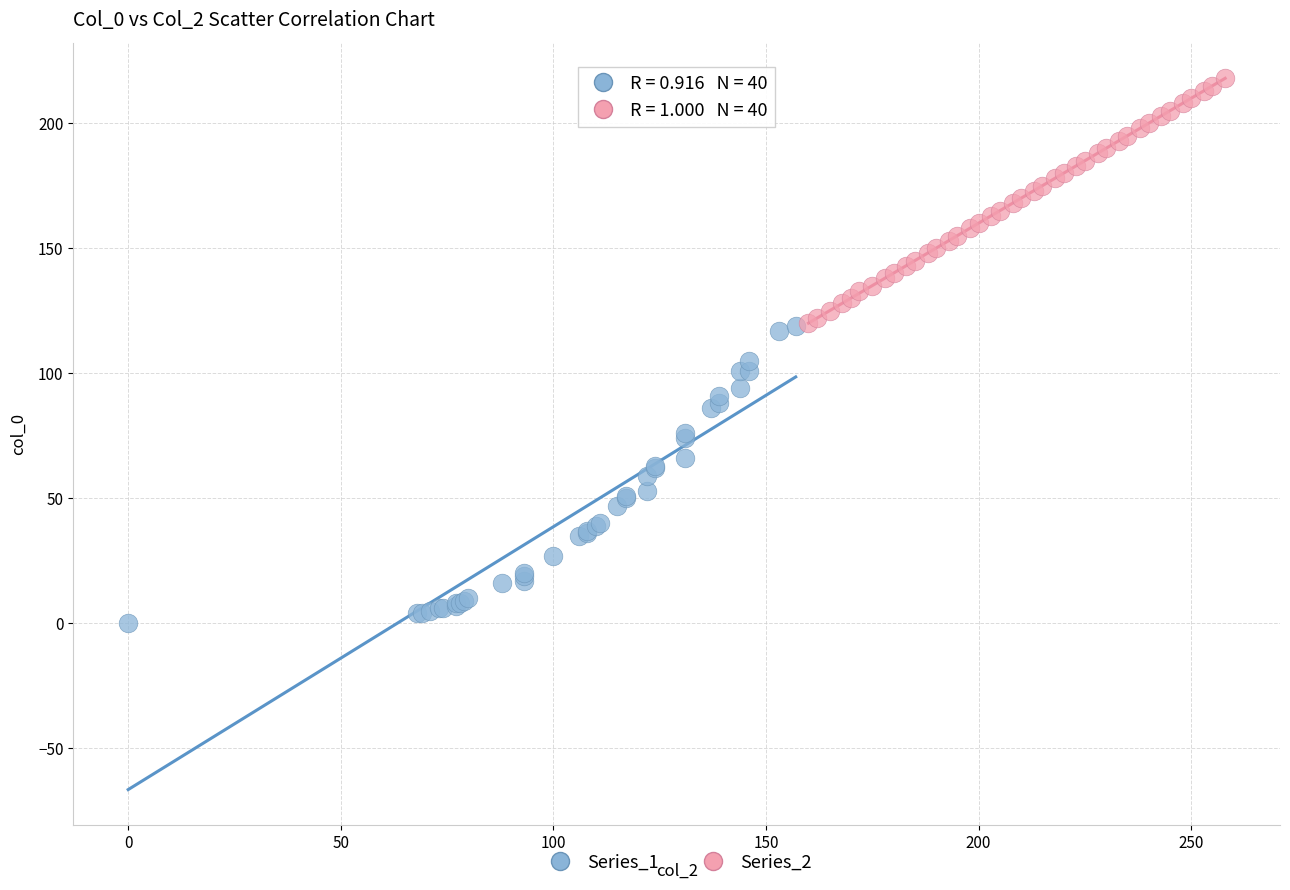

Which series contains the highest Y value?

Series_2